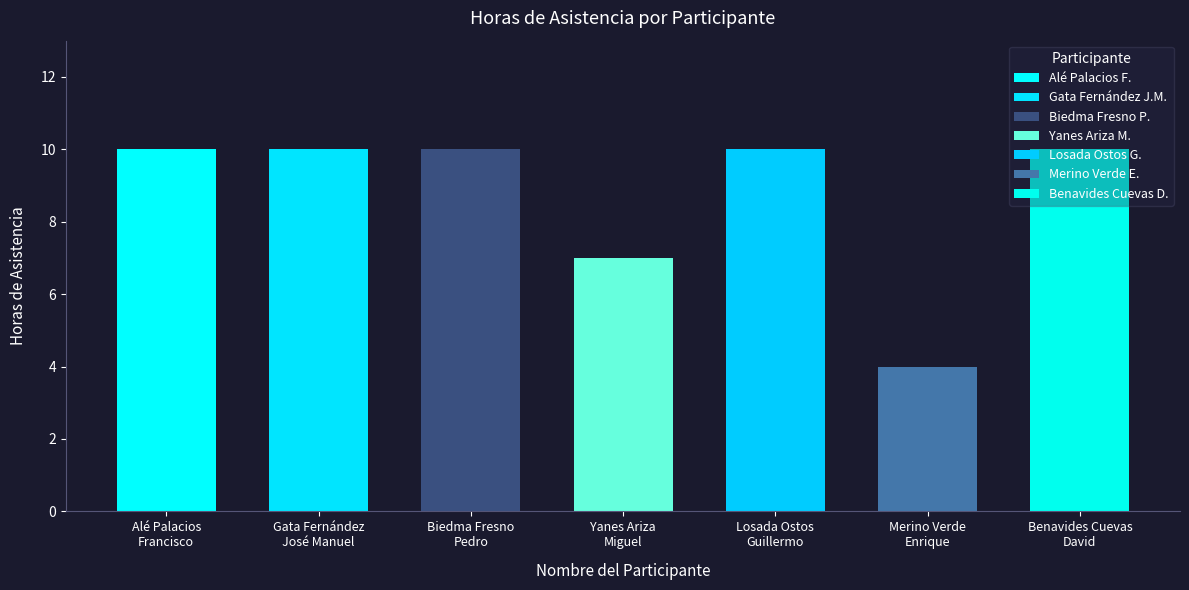

What is the smallest value displayed?

4